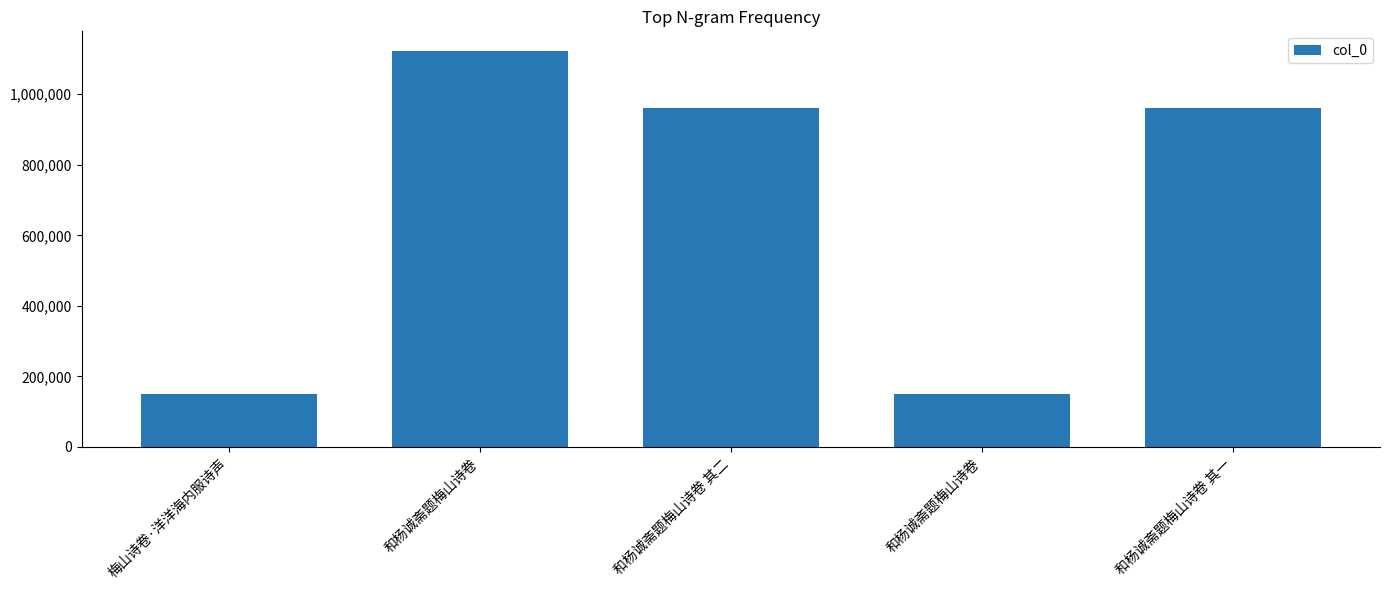

Which category has the lowest value across all series?

和杨诚斋题梅山诗卷